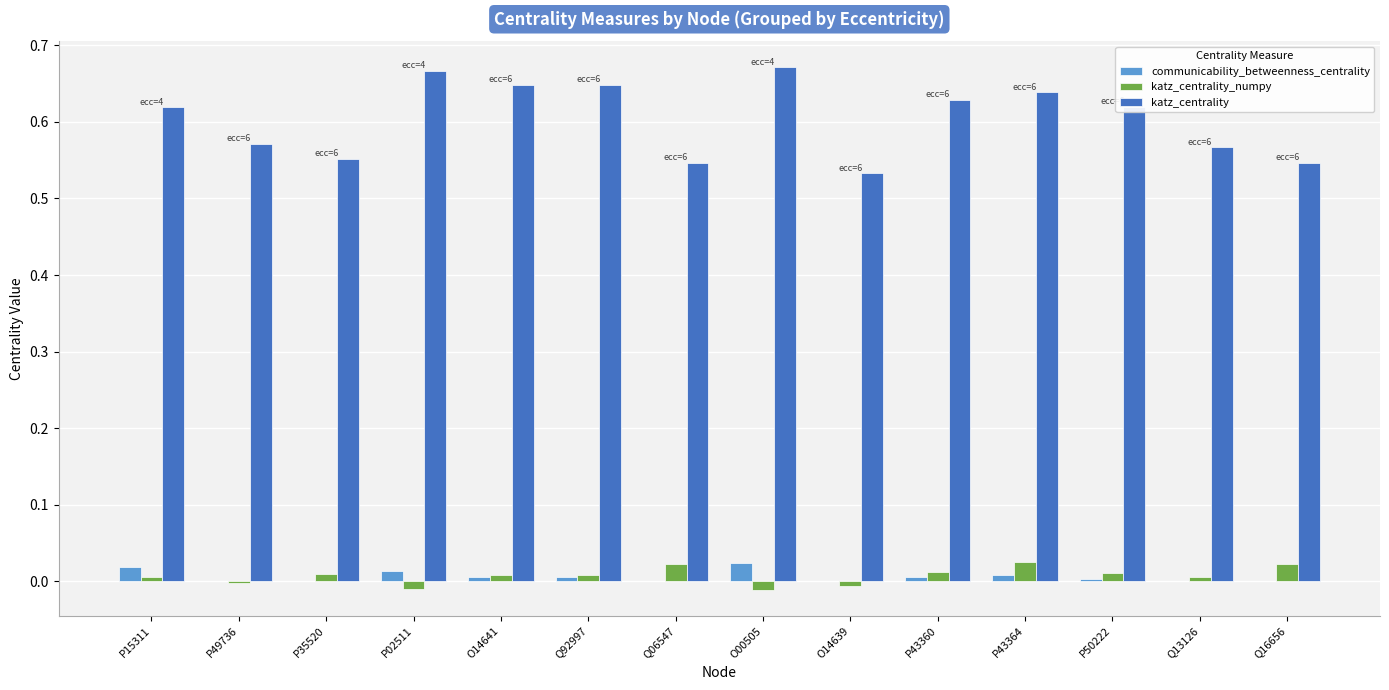

True or false: communicability_betweenness_centrality has a value of 0.0 at P15311.

True